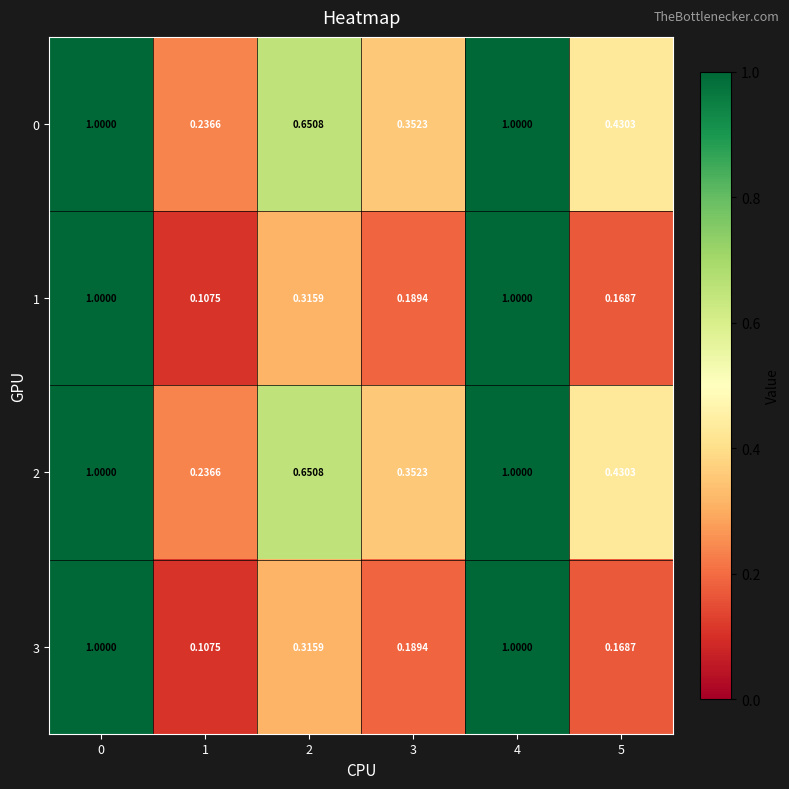

What is the difference between the highest and lowest values at 1?

0.1